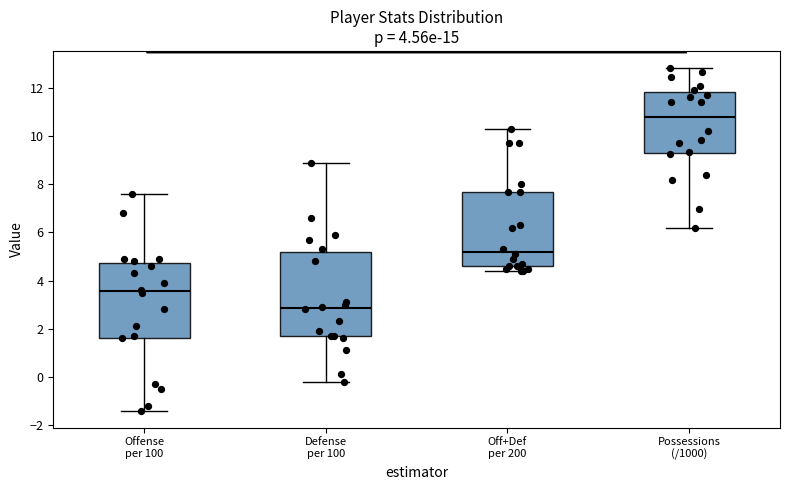

Reading left to right, read every box against the y-axis: the position of its median line, the range the box covers, and the ends of its whiskers. The values are not printed on the chart, so give them approximately, as read against the axis.

Offense per 100: median 3.6, box 1.6 to 4.8, whiskers -1.4 to 7.6
Defense per 100: median 2.8, box 1.8 to 5.2, whiskers -0.2 to 9.0
Off+Def per 200: median 5.2, box 4.6 to 7.8, whiskers 4.4 to 10.4
Possessions (/1000): median 10.8, box 9.2 to 11.8, whiskers 6.2 to 12.8